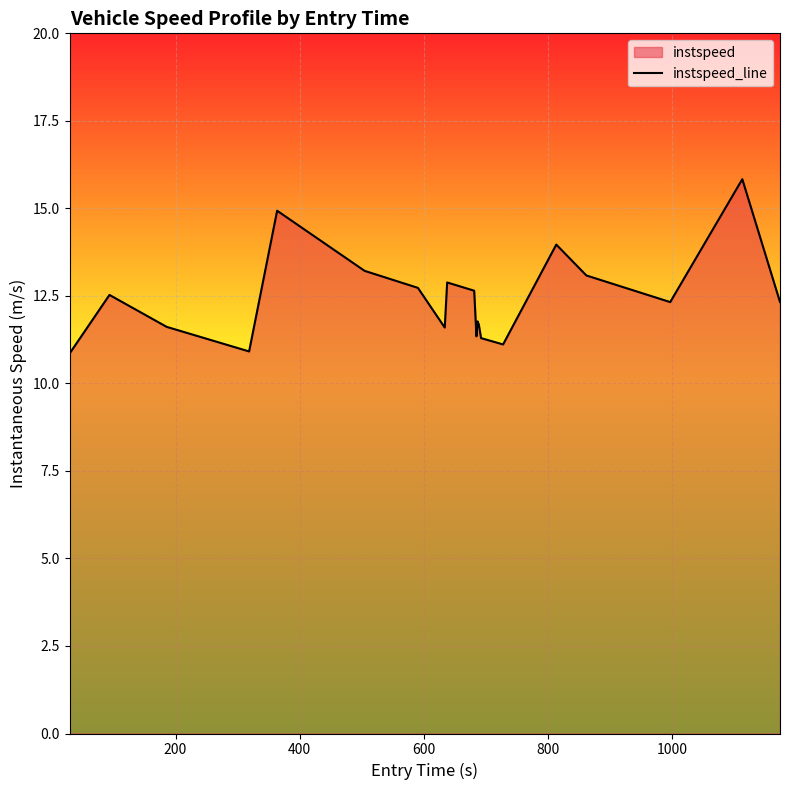

What is the average value?

12.4